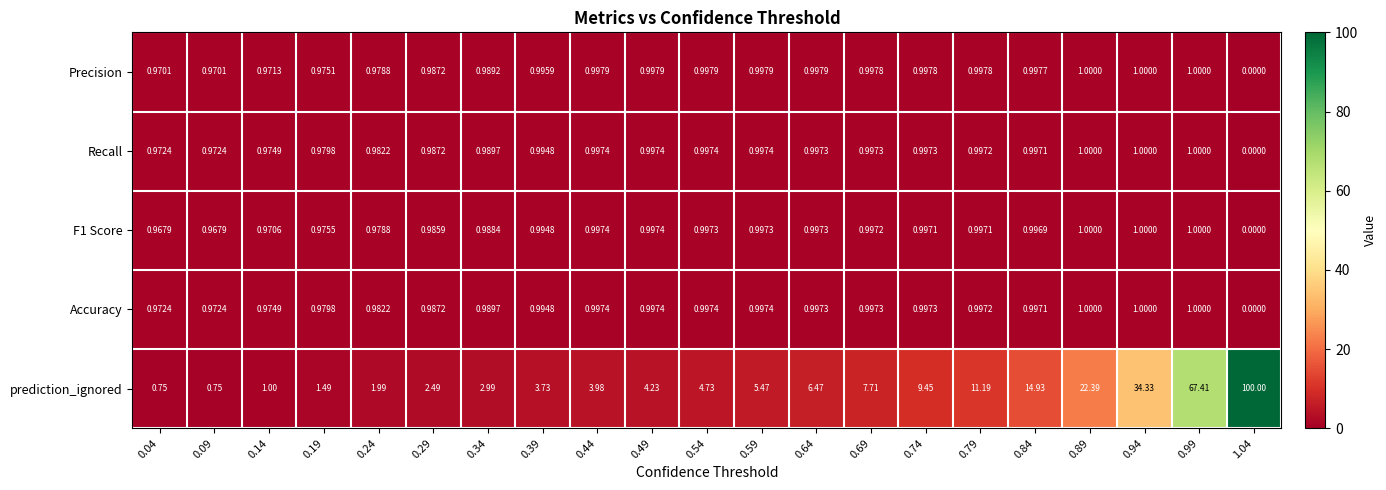

Which series has the widest spread of values?

prediction_ignored